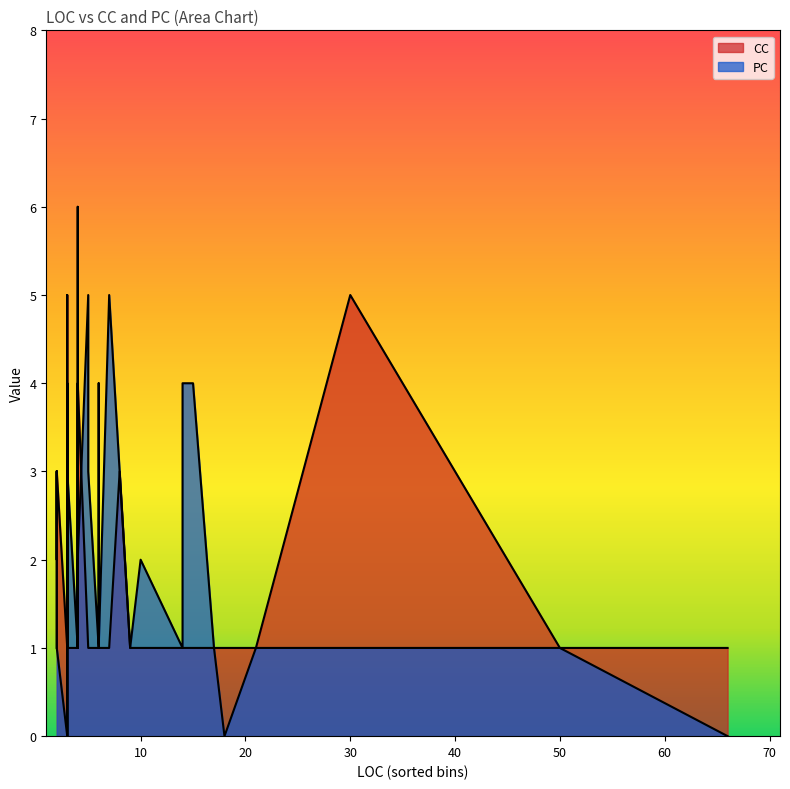

At how many categories does at least one series exceed 1?

20